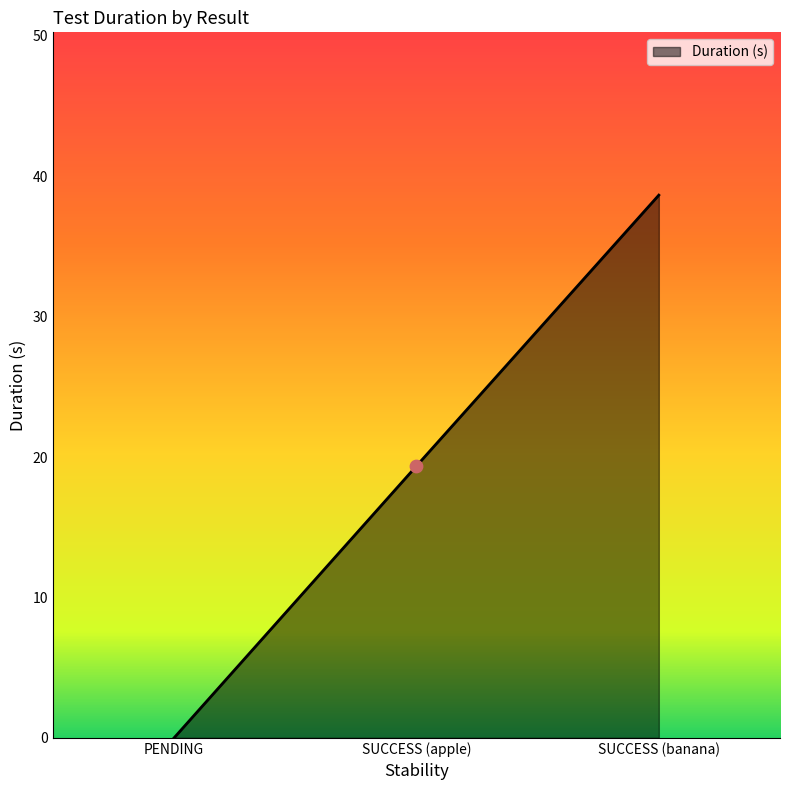

Between PENDING and SUCCESS (apple), which is larger?

SUCCESS (apple)